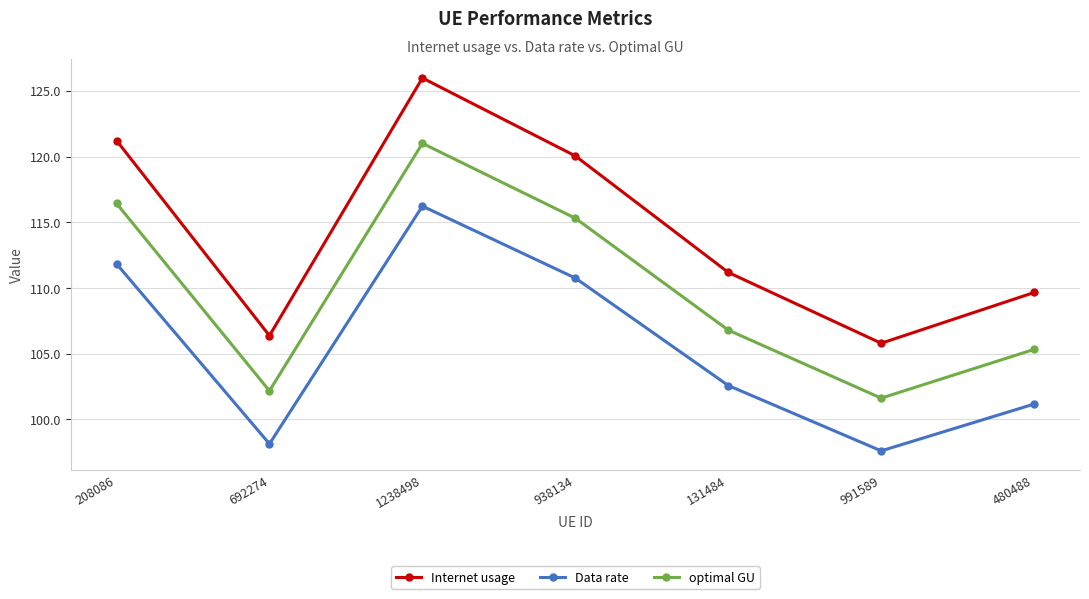

At which label does optimal GU reach its peak?

1238498